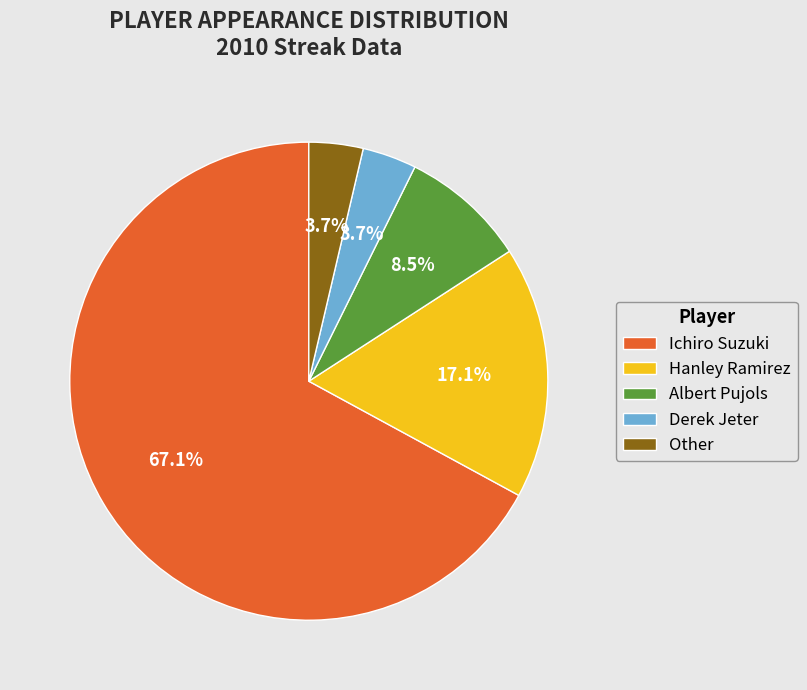

How many segments does this pie chart have?

5